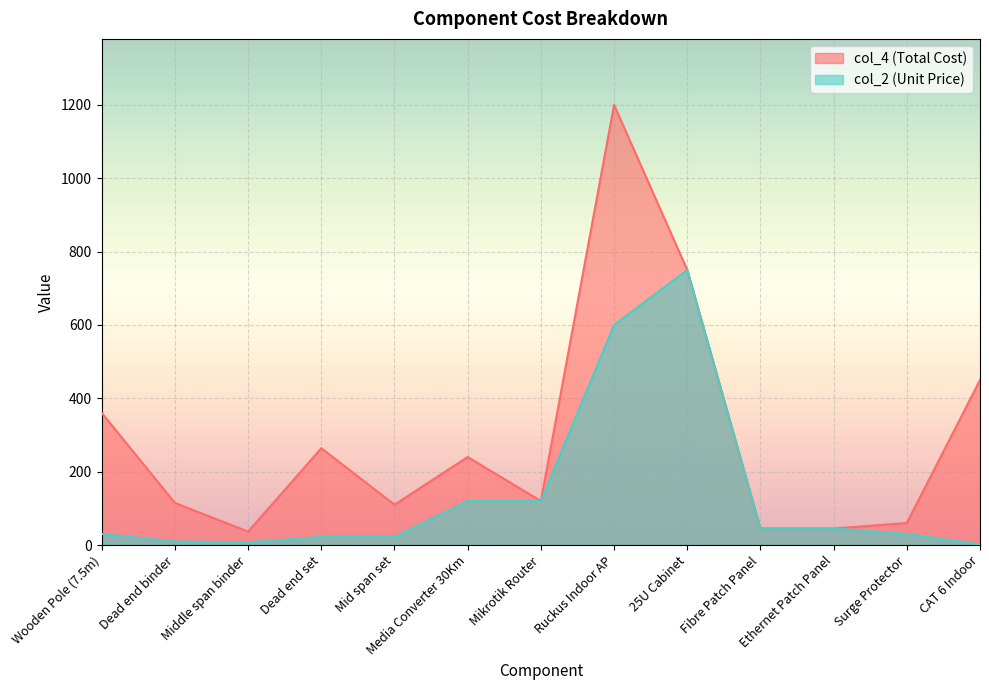

At which category does col_2 (Unit Price) reach its first local valley?

Middle span binder